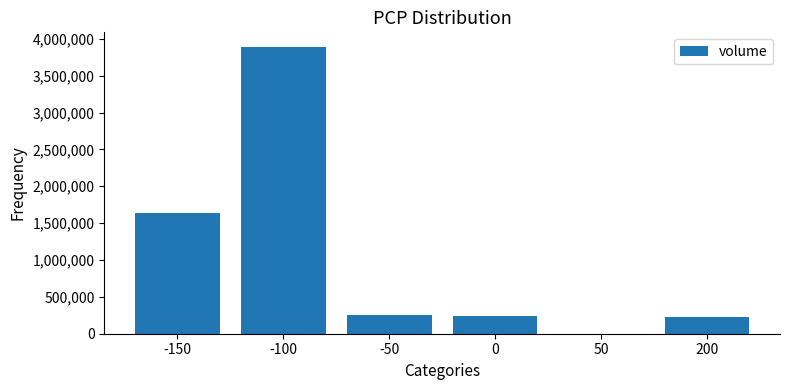

True or false: the data shows 362348 at 0.

False